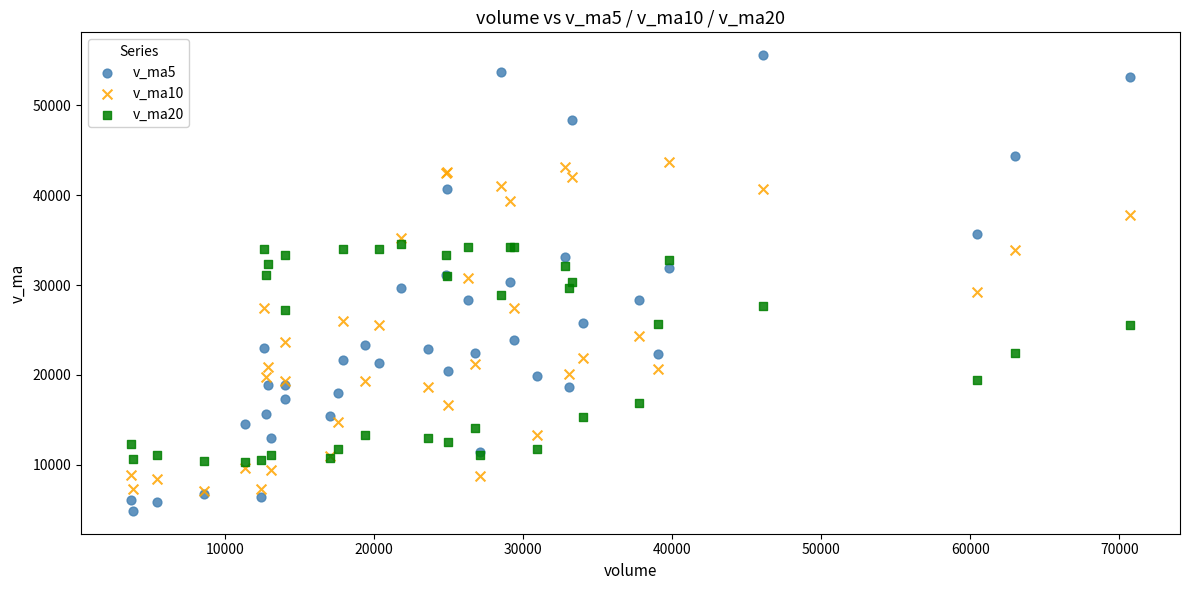

Which series reaches the maximum Y coordinate?

v_ma5